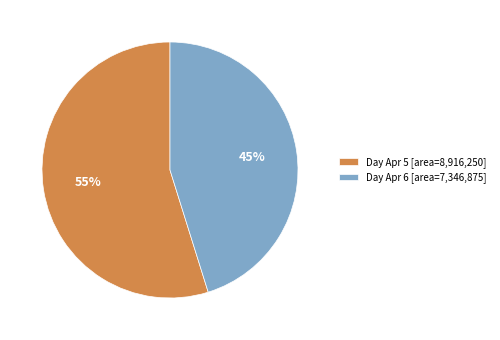

To the nearest percent, what percentage of the pie is Day Apr 6 [area=7,346,875]?

45%